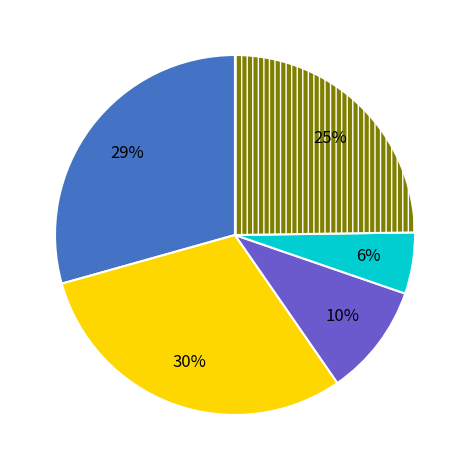

Is there any slice that represents more than half of the pie?

No